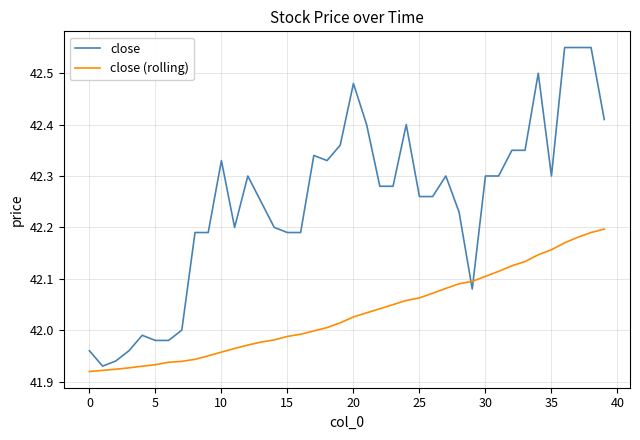

Rank the series by their average value, from lowest to highest.

close (rolling), close